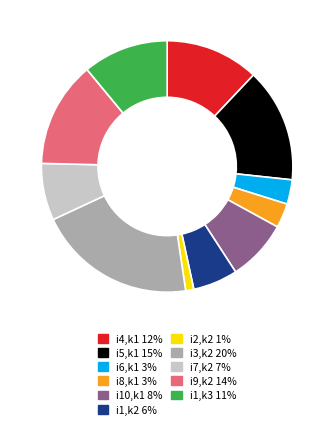

Is there a majority slice in this chart?

No